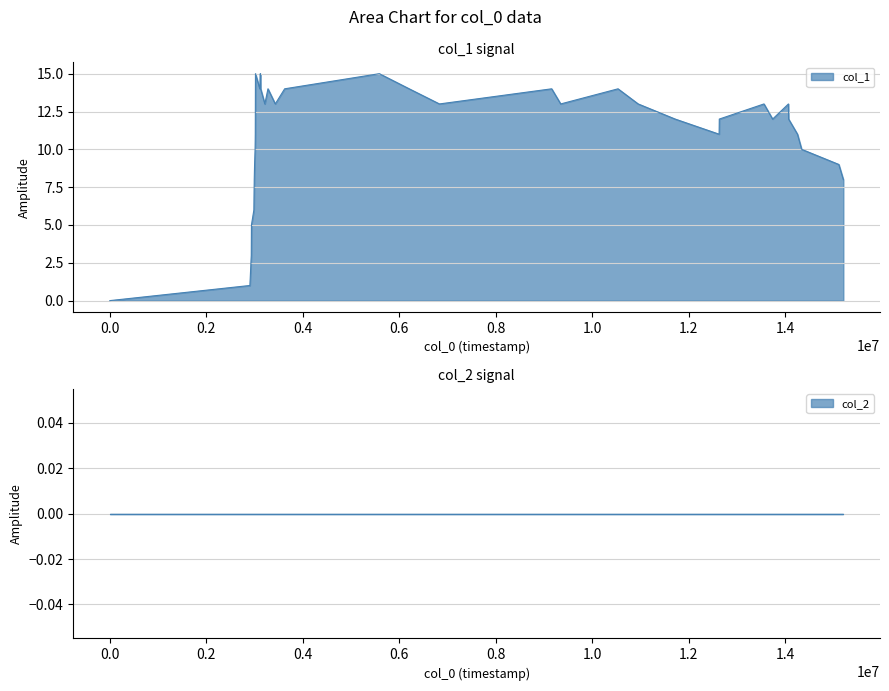

Reading left to right, list all the values displayed in this chart.

0	1	3	5	6	7	8	9	10	11	15	14	15	14	13	14	13	14	15	14	13	14	13	14	13	12	11	12	13	12	13	12	11	10	9	8